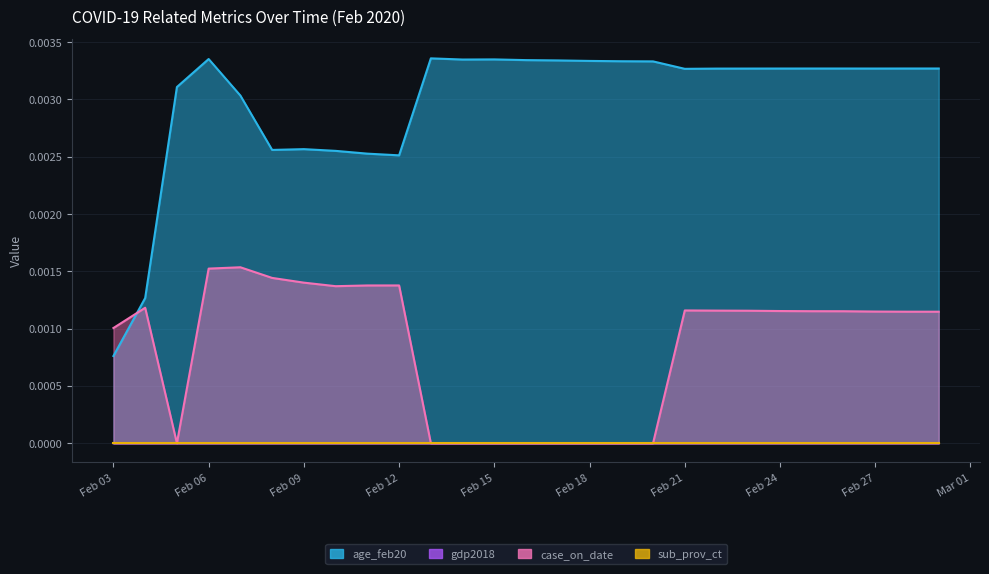

At which category is the sum across all series the highest?

Feb 06